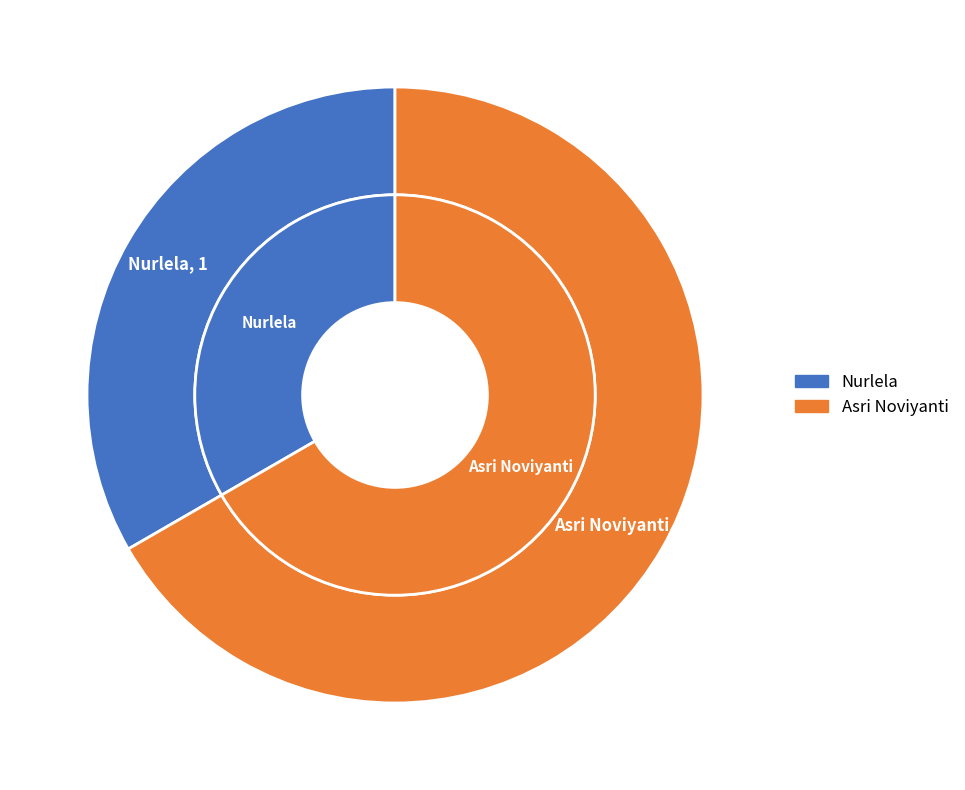

What percentage is the Nurlela slice, to the nearest percent?

33%